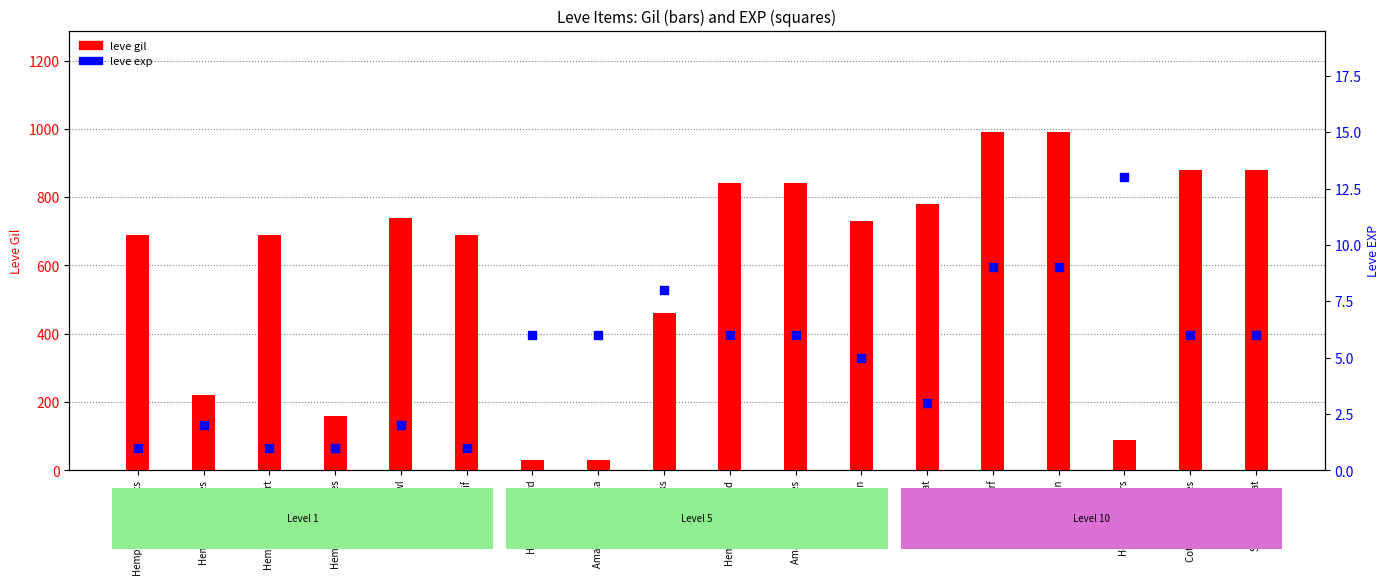

Which series has the largest total across all categories?

leve gil